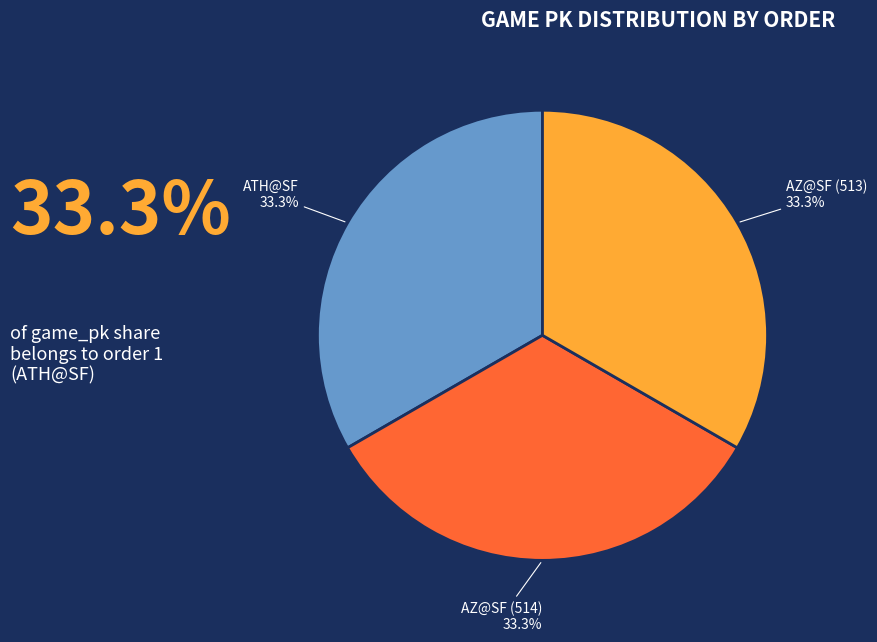

Is AZ@SF (514) the majority of the pie?

No